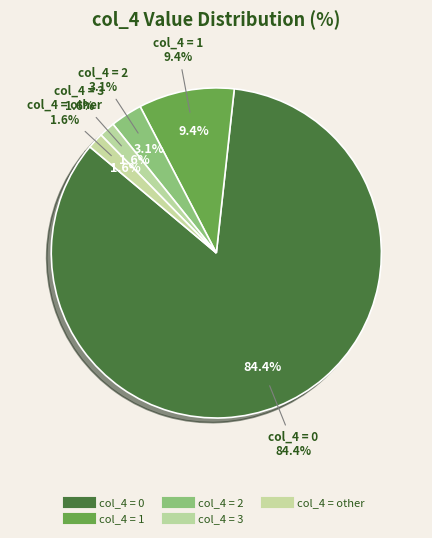

To the nearest percent, what is the combined percentage of col_4=other and col_4=1?

11%